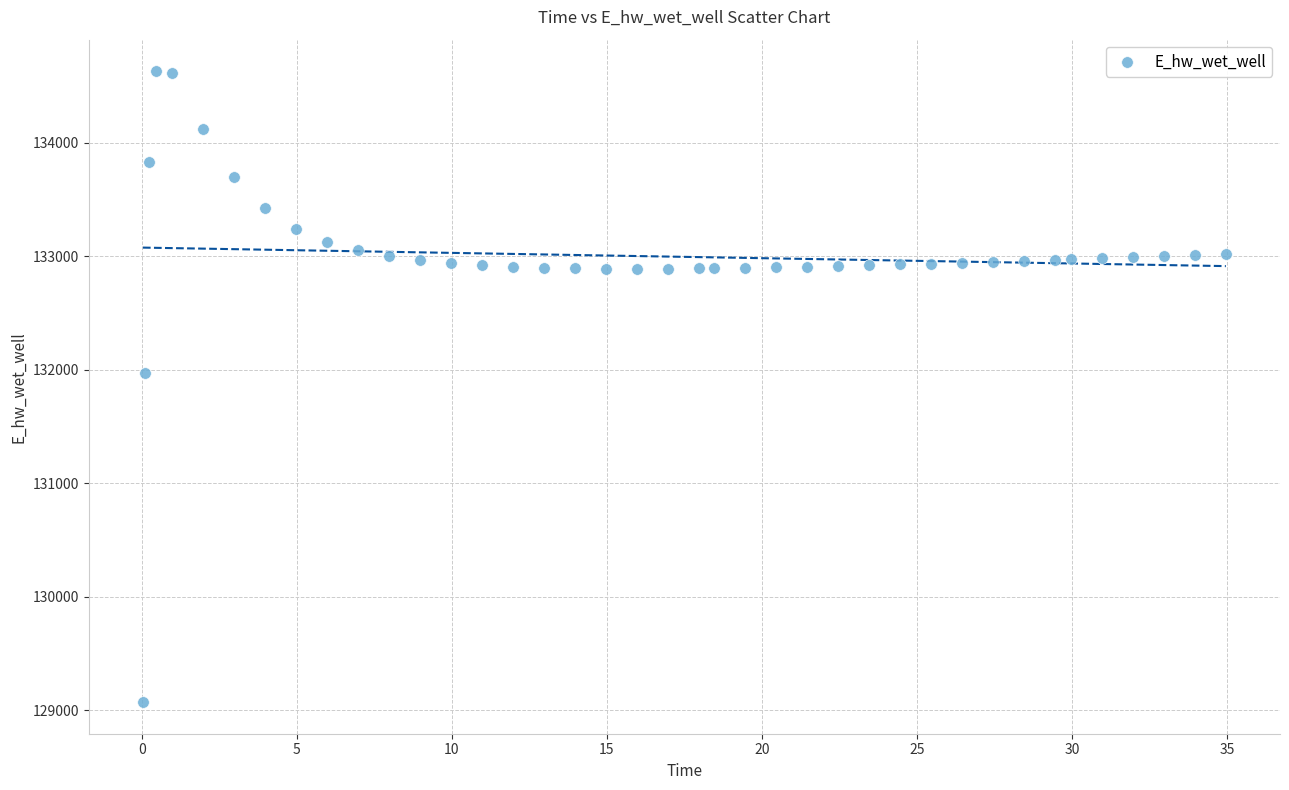

What Y value in the scatter plot is closest to 131849?

131970.0